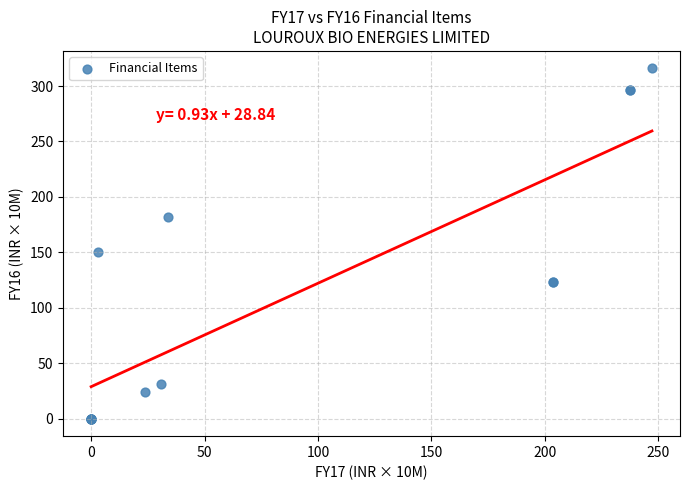

What Y value in the scatter plot is closest to 157?

150.7